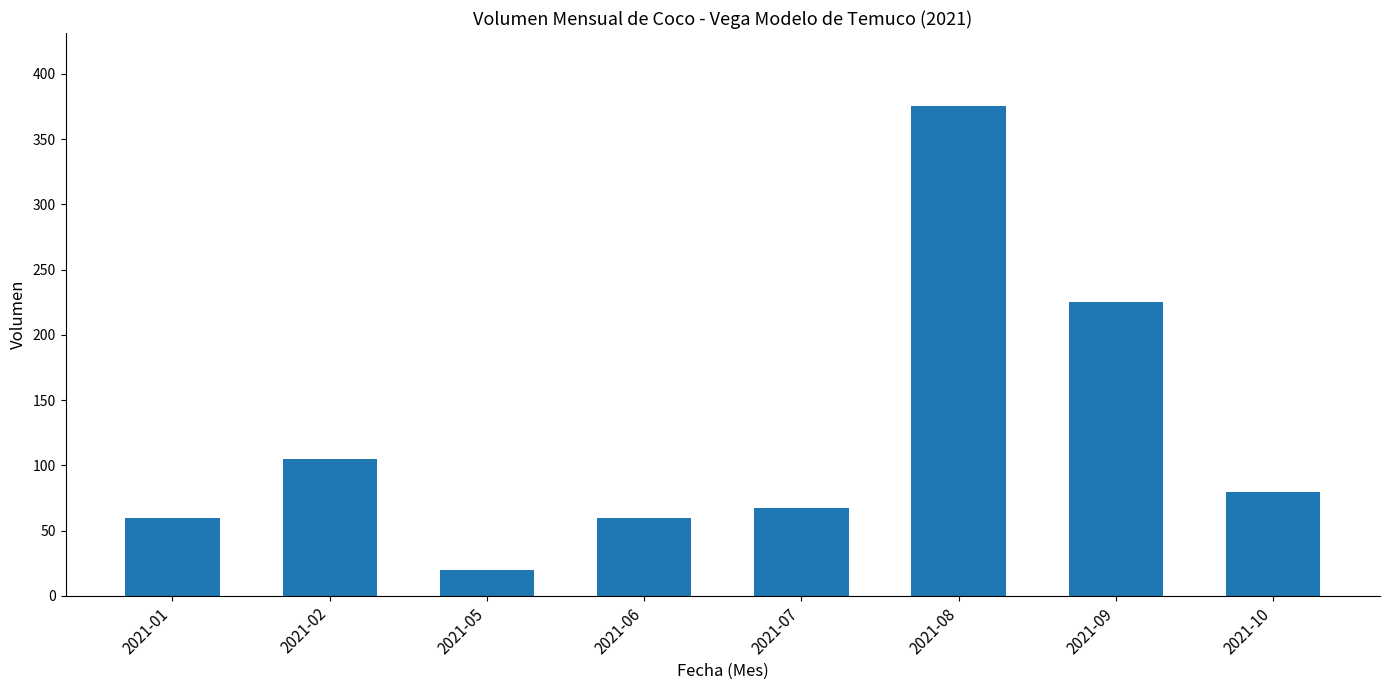

Reading left to right, what are all the values shown in this chart?

2021-01=60	2021-02=105	2021-05=20	2021-06=60	2021-07=67	2021-08=375	2021-09=225	2021-10=80